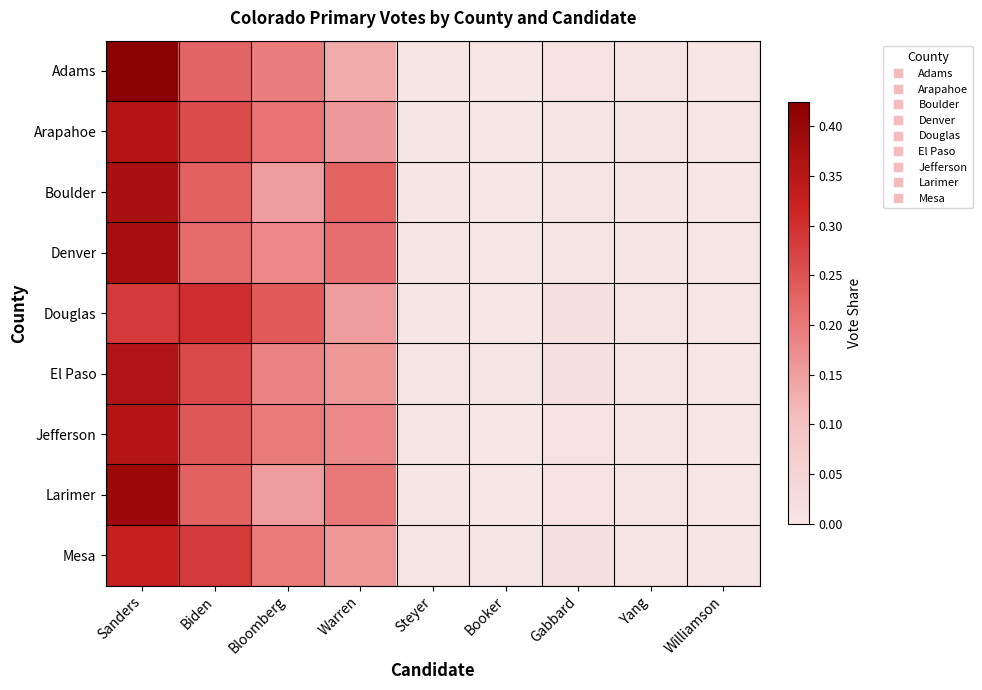

Rank the series at Yang from highest to lowest value.

Mesa, El Paso, Adams, Douglas, Jefferson, Arapahoe, Larimer, Boulder, Denver